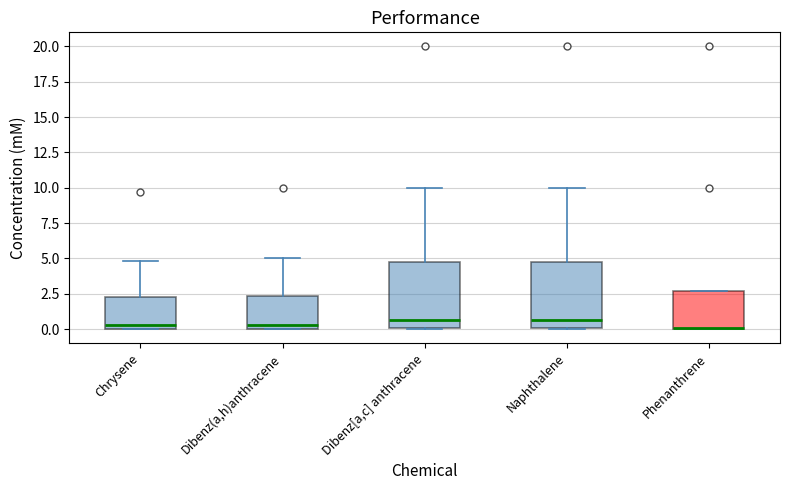

Reading left to right, transcribe this box plot: for each box, give where its median line is, the range the box spans, and where its two whiskers end, as read against the y-axis. The values are not printed on the chart, so give them approximately, as read against the axis.

Chrysene: median 0.5, box 0.0 to 2.5, whiskers 0.0 to 5.0
Dibenz(a,h)anthracene: median 0.5, box 0.0 to 2.5, whiskers 0.0 to 5.0
Dibenz[a,c] anthracene: median 0.5, box 0.0 to 5.0, whiskers 0.0 to 10.0
Naphthalene: median 0.5, box 0.0 to 5.0, whiskers 0.0 to 10.0
Phenanthrene: median 0.0 (drawn on the box's lower edge), box 0.0 to 2.5, whiskers 0.0 to 2.5